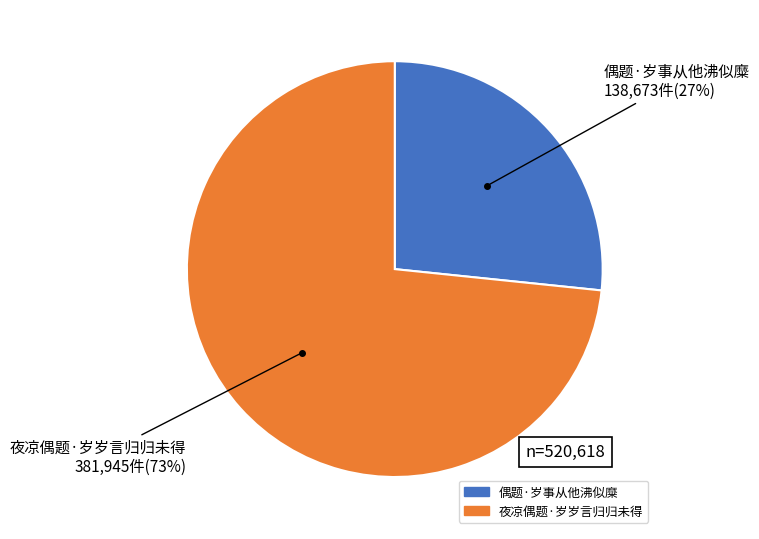

How many segments does this pie chart have?

2